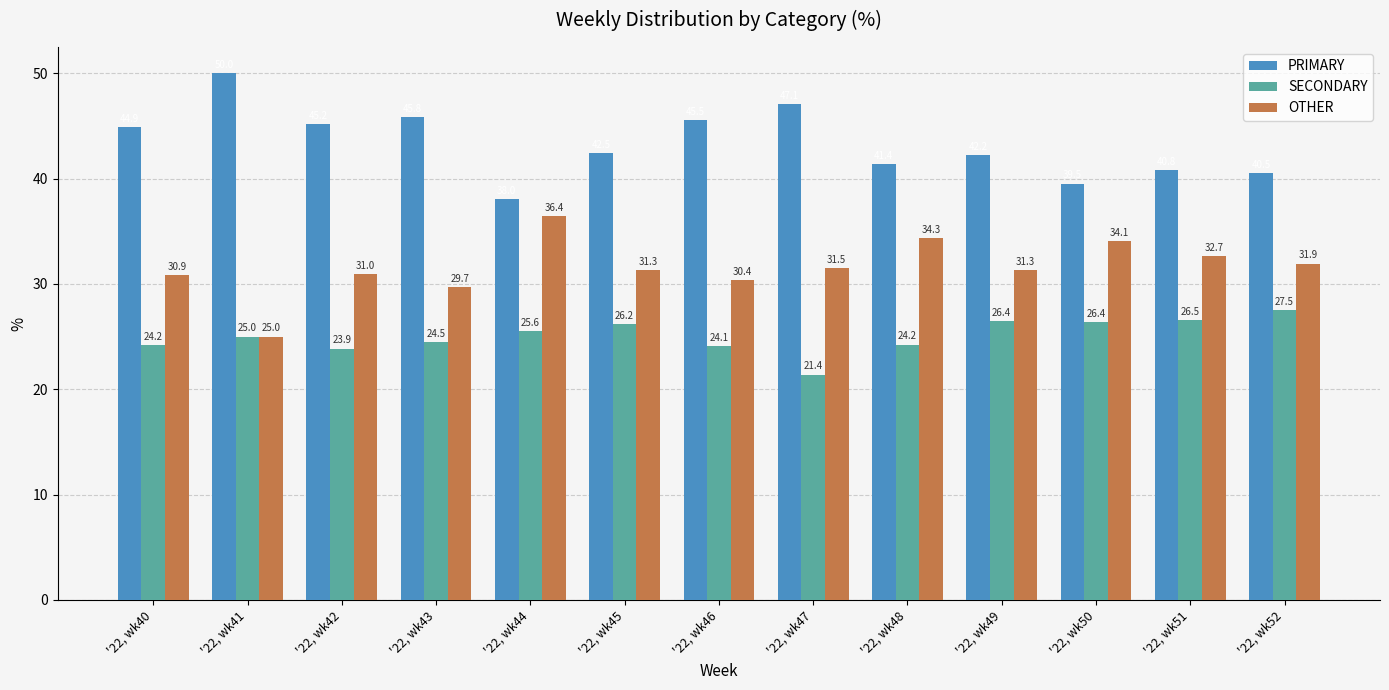

Reading left to right, list all the values displayed in this chart.

PRIMARY: 44.9	50.0	45.2	45.8	38.0	42.5	45.5	47.1	41.4	42.2	39.5	40.8	40.5
SECONDARY: 24.2	25.0	23.9	24.5	25.6	26.2	24.1	21.4	24.2	26.4	26.4	26.5	27.5
OTHER: 30.9	25.0	31.0	29.7	36.4	31.3	30.4	31.5	34.3	31.3	34.1	32.7	31.9